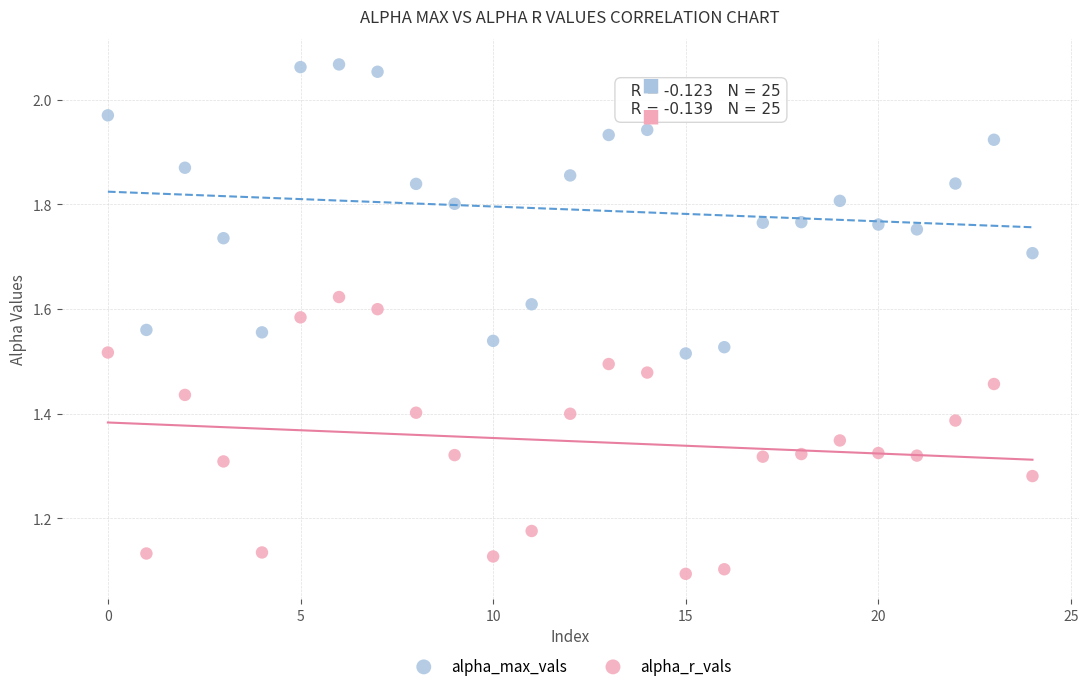

Which series reaches the maximum Y coordinate?

alpha_max_vals